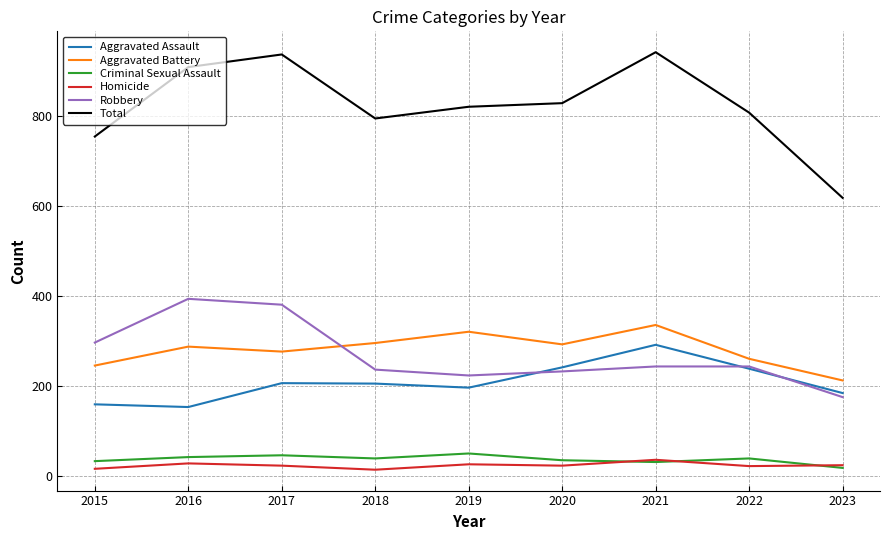

True or false: Aggravated Battery and Homicide intersect in this chart.

False